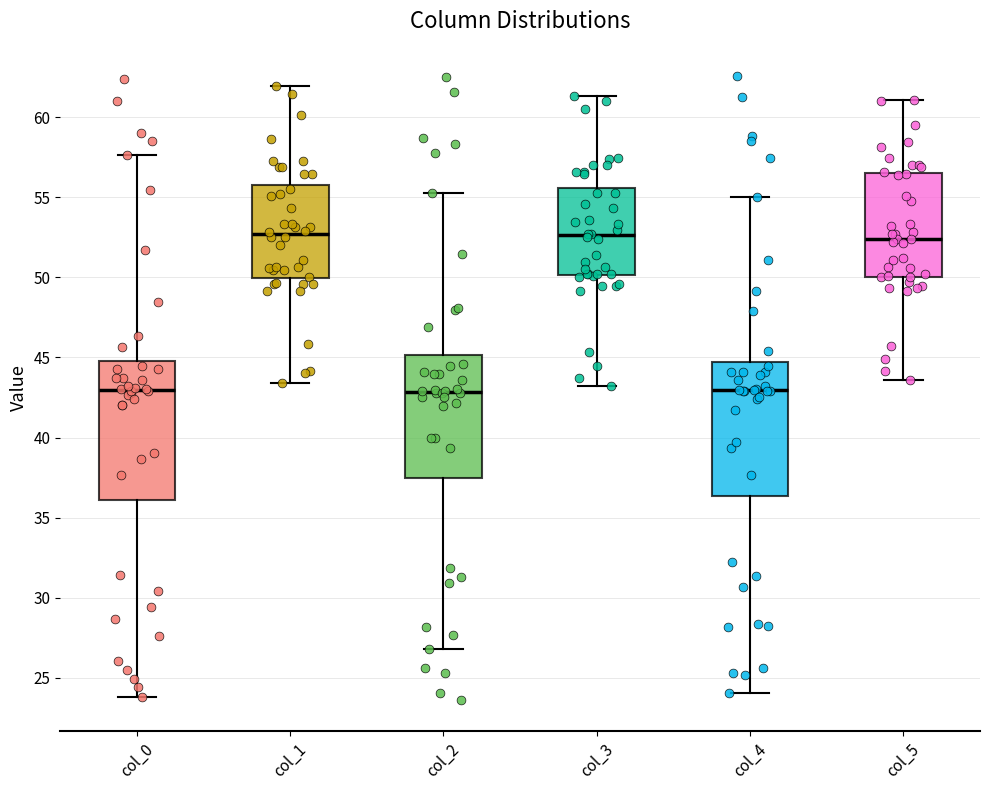

Where is the lower edge of the box for col_0 on the y-axis? The values are not printed on the chart, so give them approximately, as read against the axis.

36.0